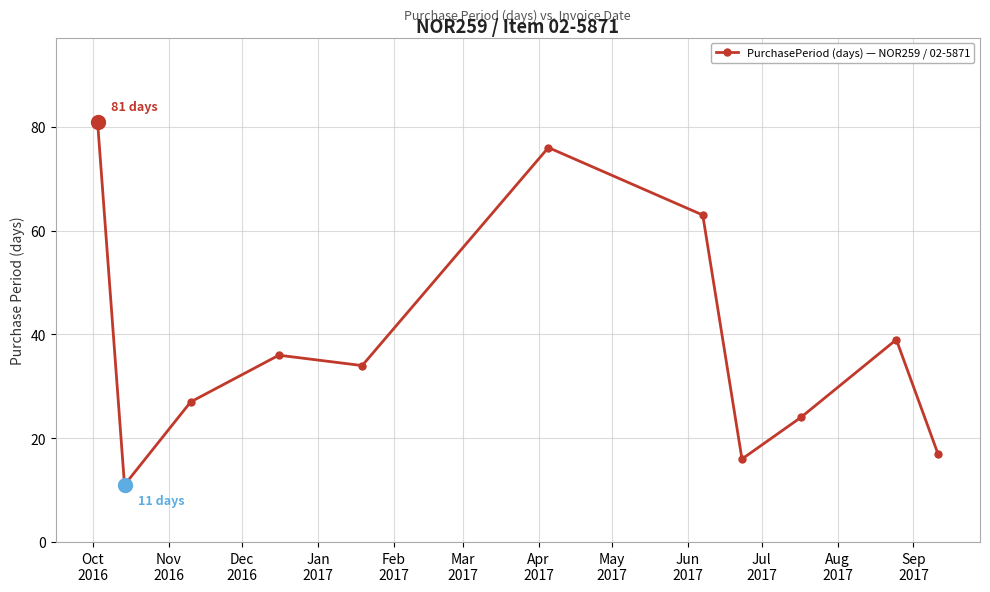

How many data points are less than 34?

5